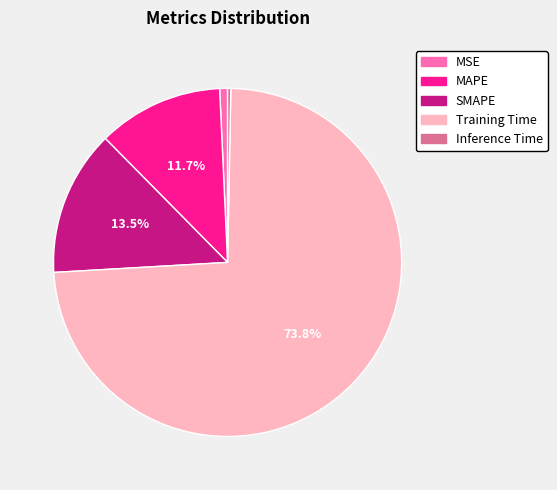

What percentage is the MSE slice, to the nearest percent?

1%